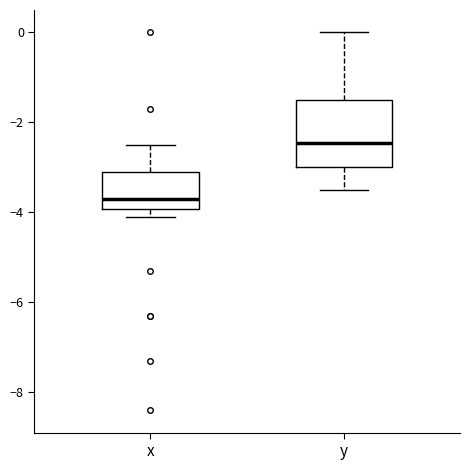

Which box's median line is the lowest?

x